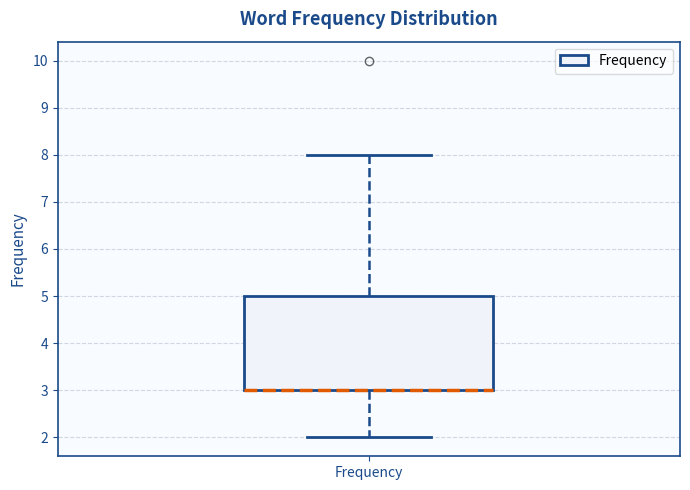

Where does the lower whisker of the box for Frequency end on the y-axis? The values are not printed on the chart, so give them approximately, as read against the axis.

2